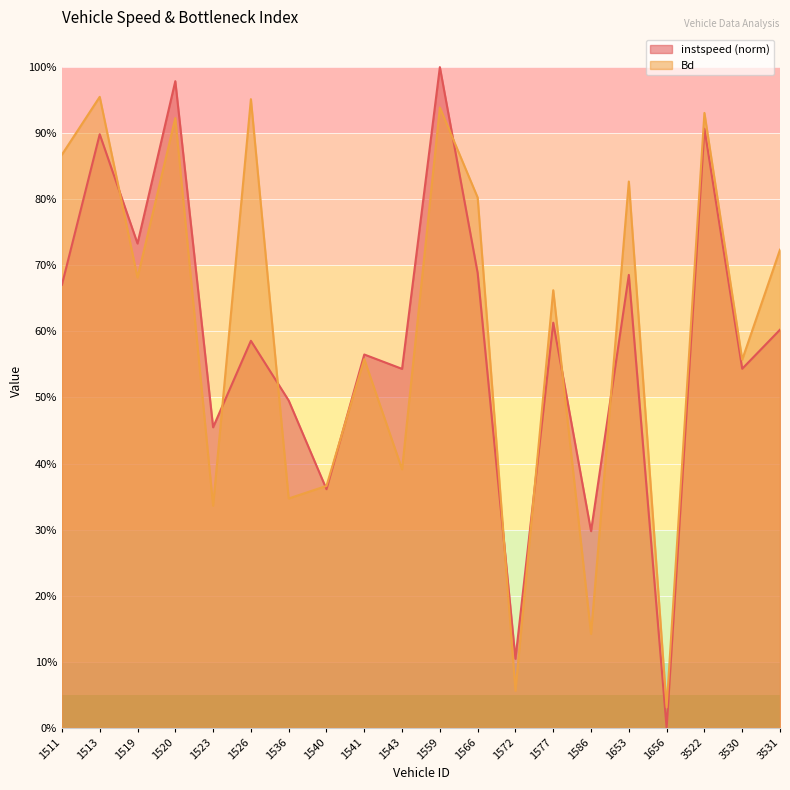

Where is Bd nearest to the value 0?

1656